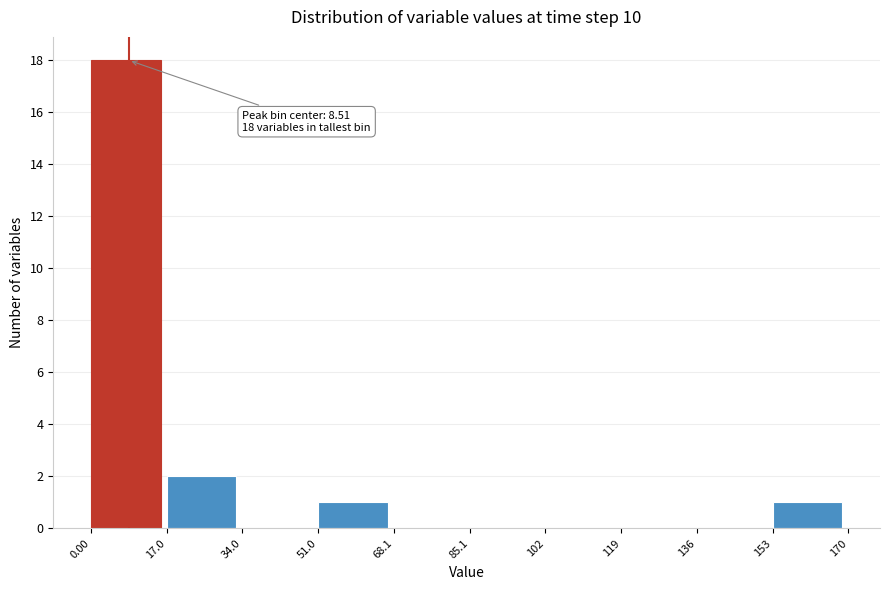

Over which range of the x-axis is the bar tallest?

0.00 to 17.0